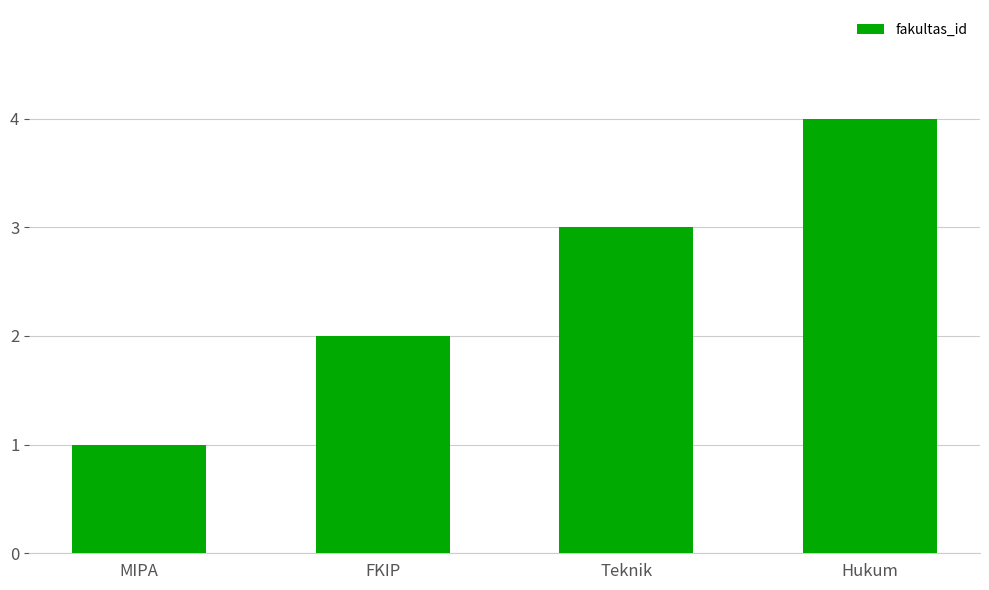

At which label is the value closest to 2?

FKIP